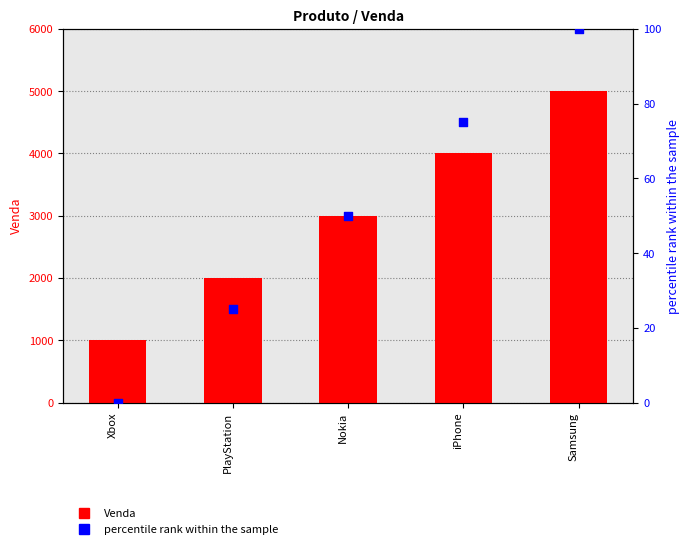

Is the value of percentile rank within the sample at iPhone greater than the value of Venda at PlayStation?

No